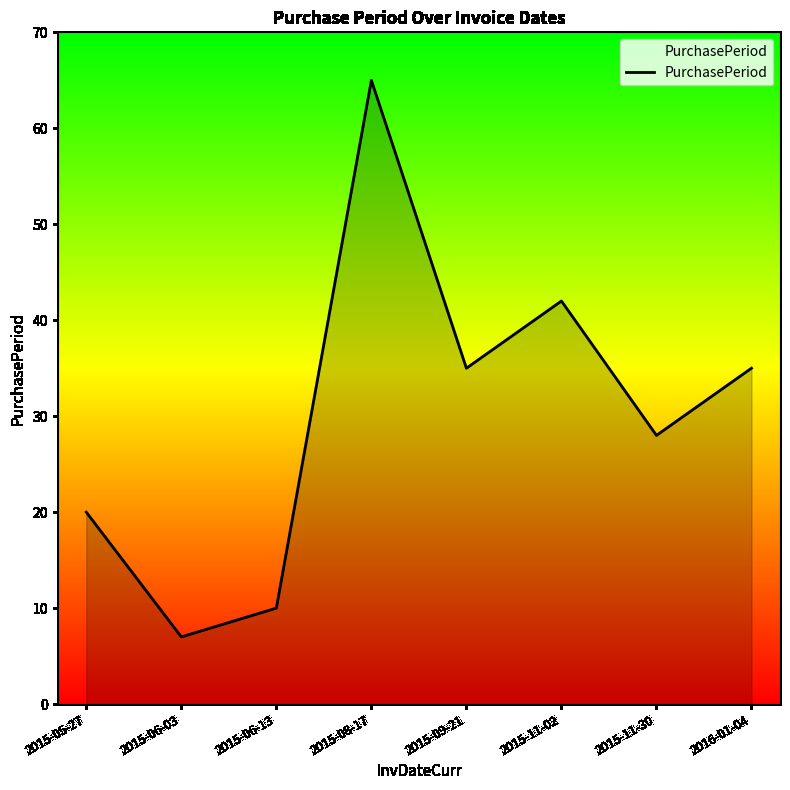

The chart shows a value of 28 at 2015-11-30. True or false?

True